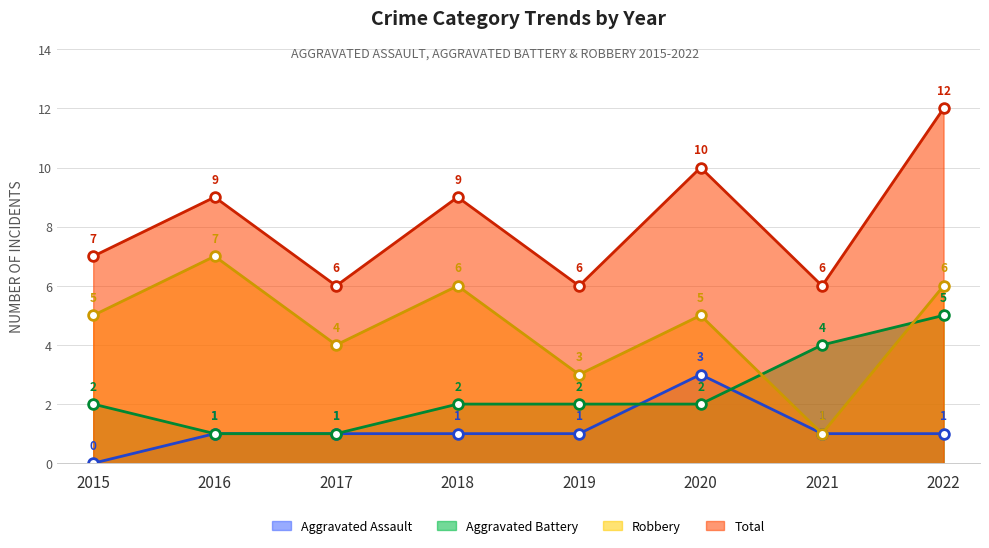

What is the sum of the Robbery values at 2016 and 2017?

11